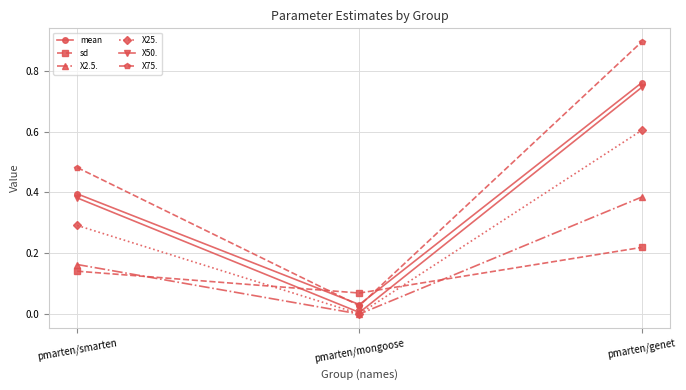

What are all the series names shown in the legend?

mean, sd, X2.5., X25., X50., X75.